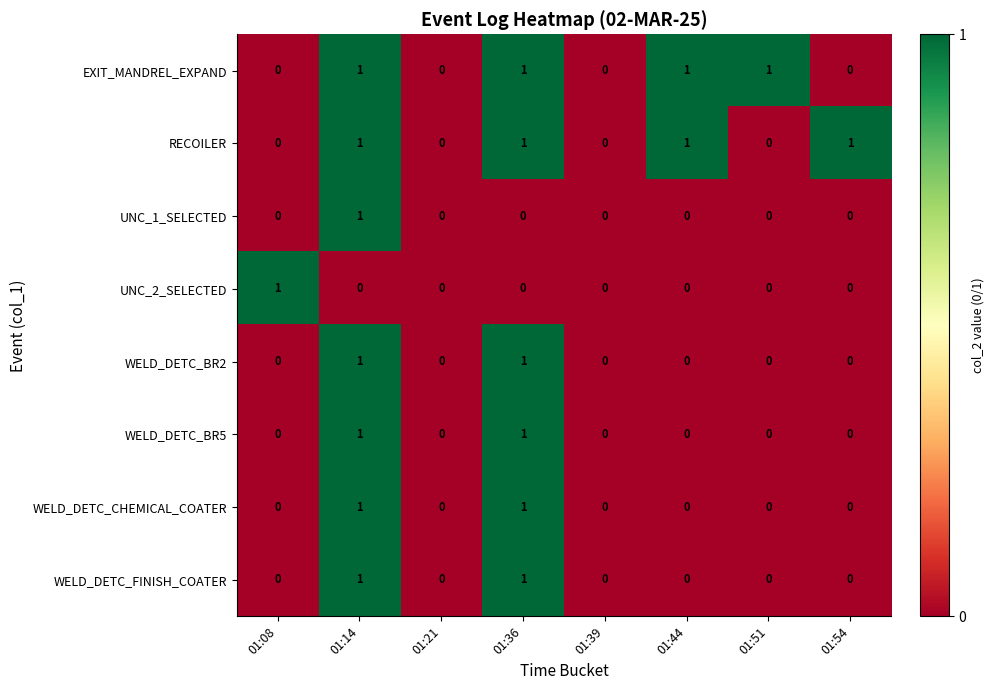

What is the maximum value shown in the chart?

1